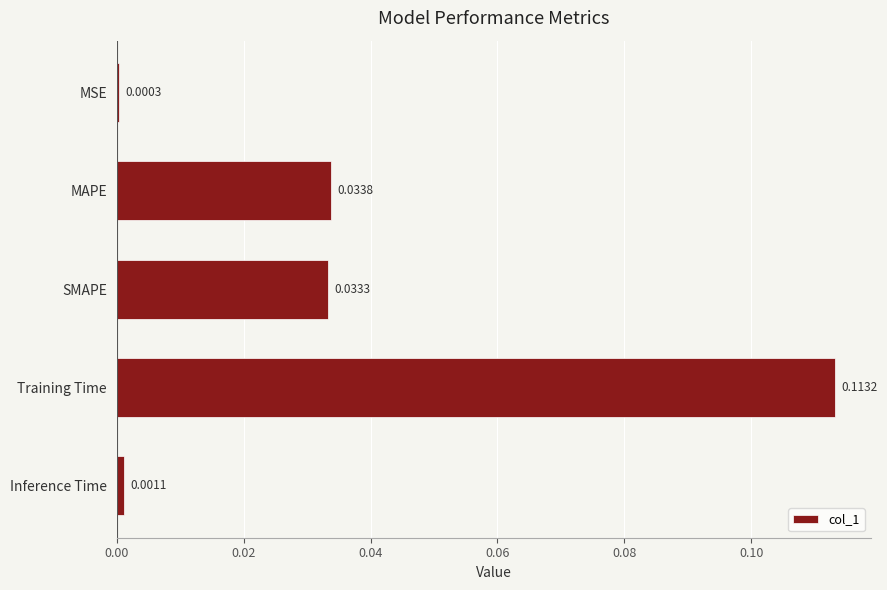

Which has a higher value, MSE or MAPE?

MAPE